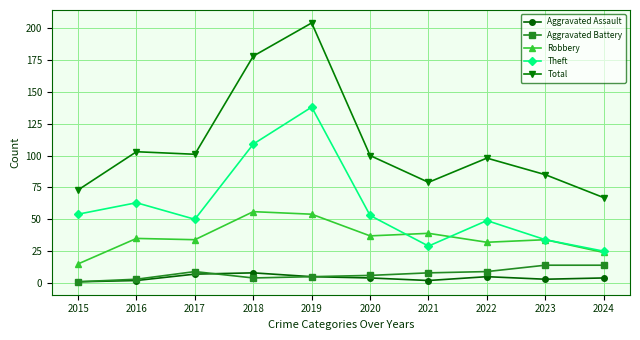

What is the average value of the Robbery series?

36